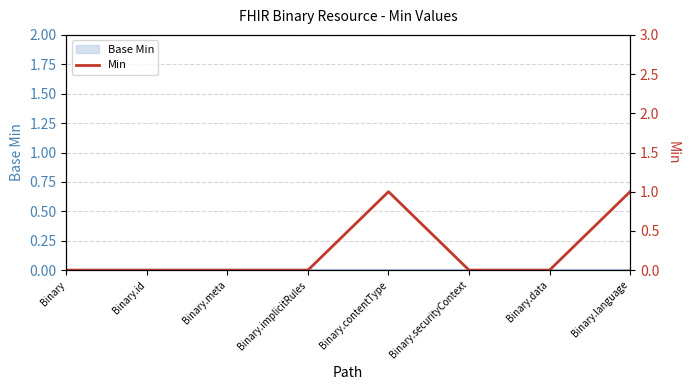

Reading right to left, transcribe all the data shown in this chart.

Binary.language=1	Binary.data=0	Binary.securityContext=0	Binary.contentType=1	Binary.implicitRules=0	Binary.meta=0	Binary.id=0	Binary=0